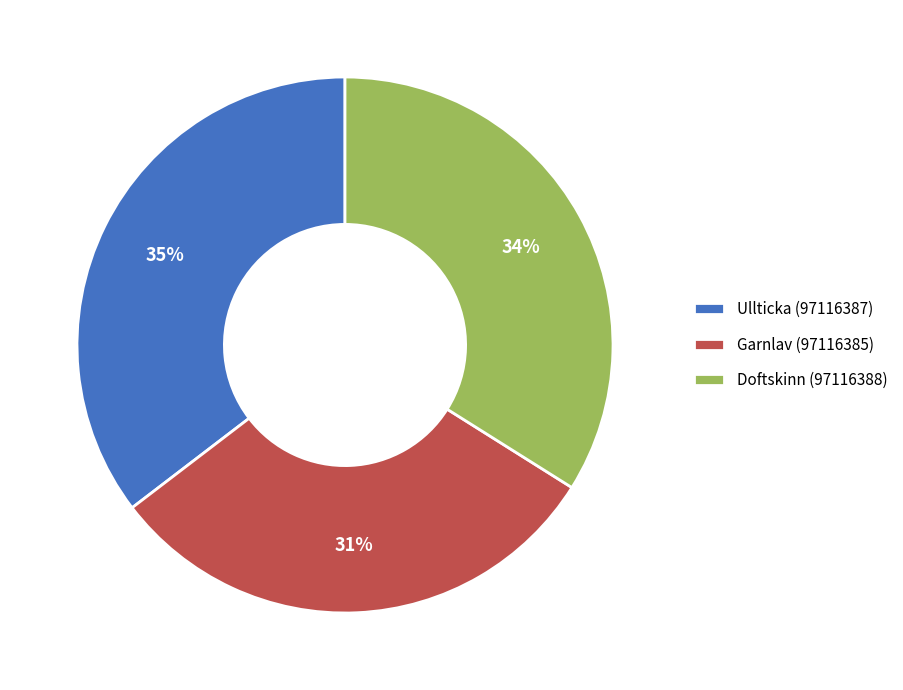

How many slices are in this pie chart?

3